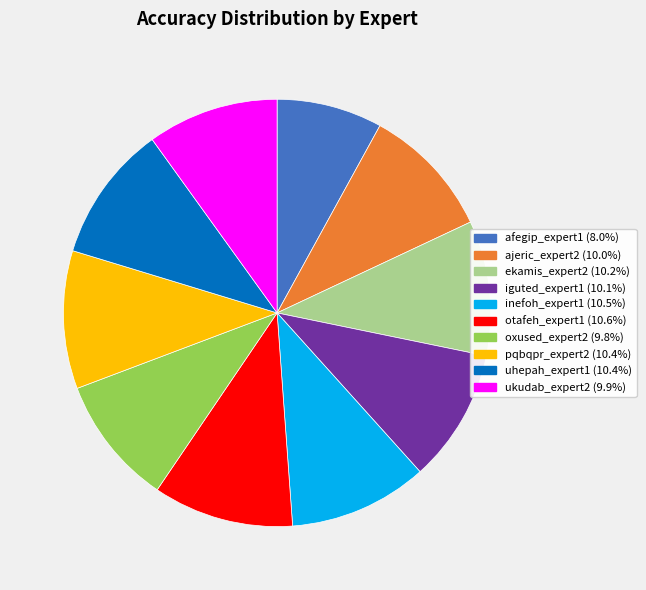

How many slices are in this pie chart?

10